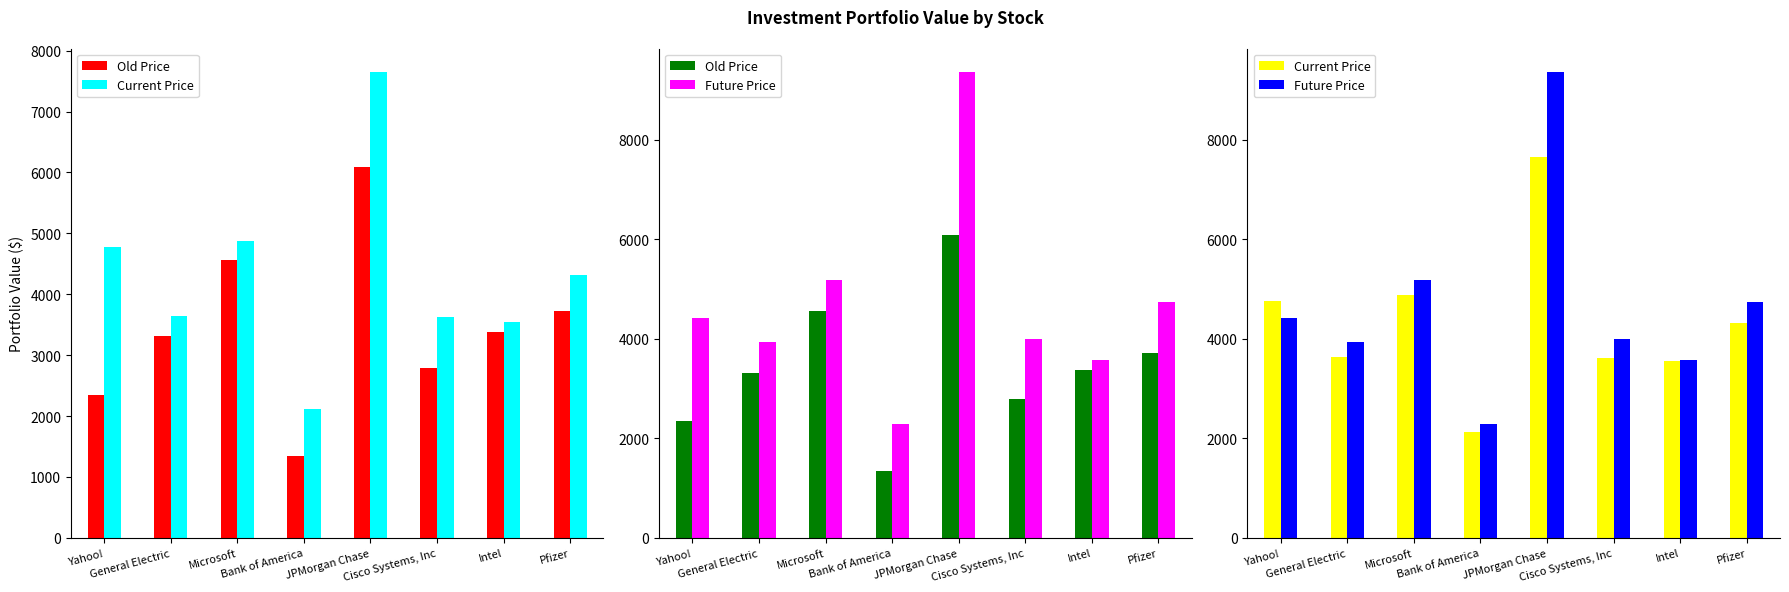

What is the greatest value displayed?

9364.5